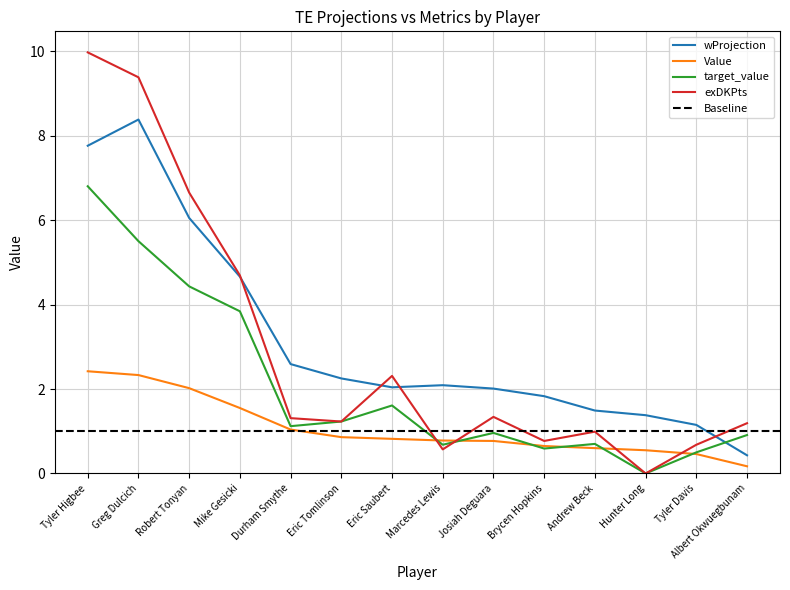

What is the sum of all target_value values?

28.9